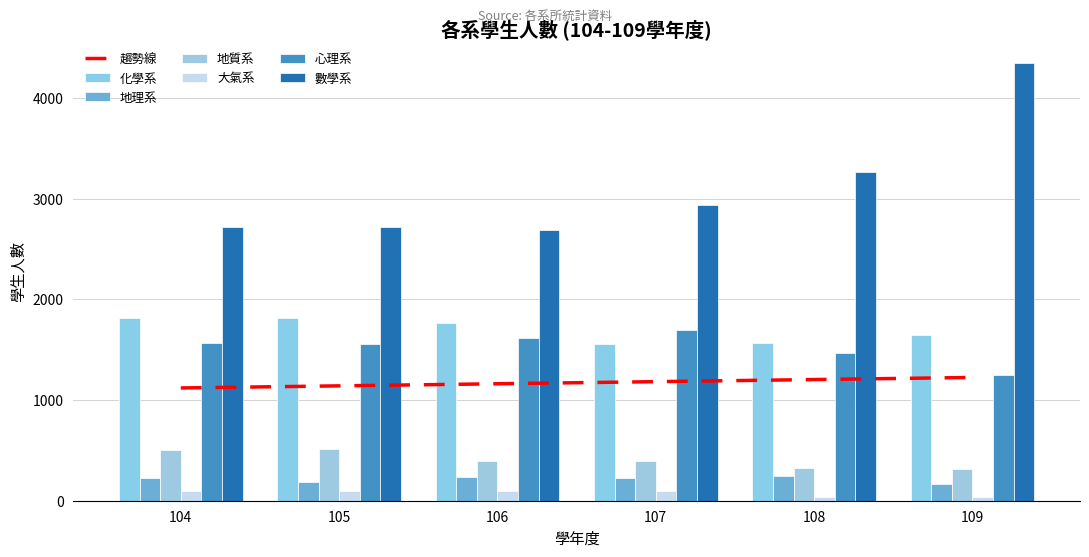

Which has a higher value, 107 or 106?

106